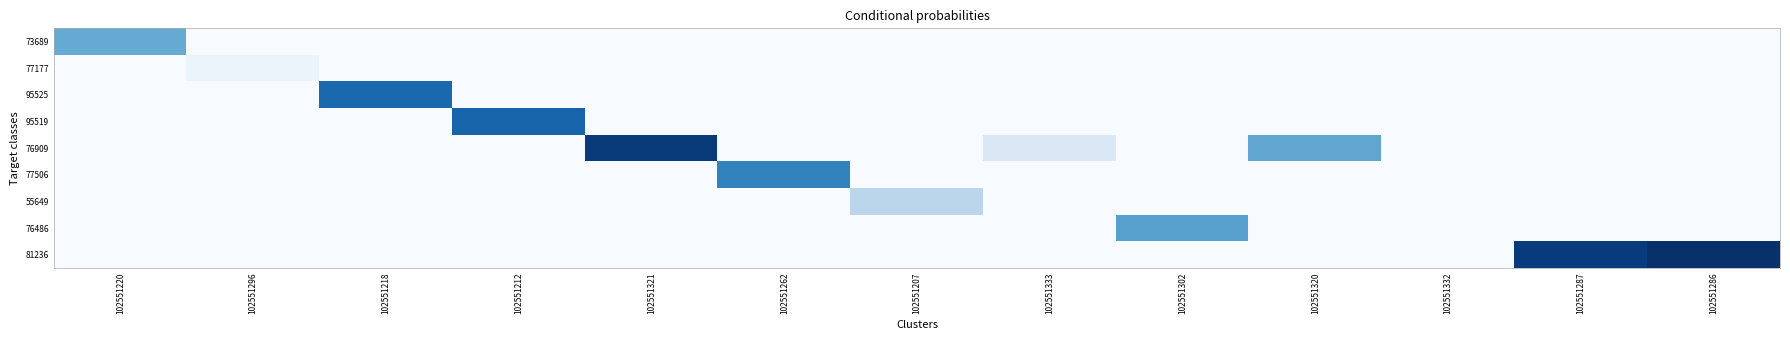

At how many categories does at least one series exceed 0?

12